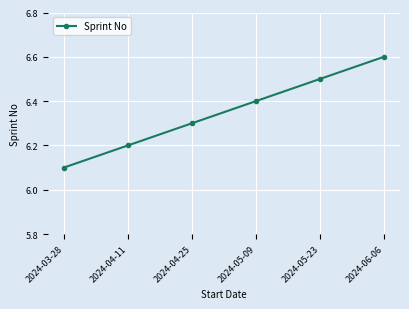

Which label corresponds to the largest value in the chart?

2024-06-06